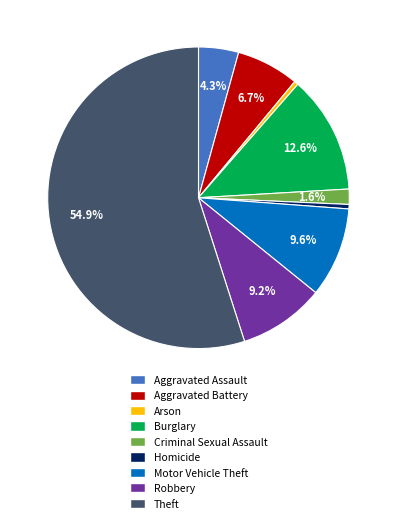

Count the number of slices in the pie.

9